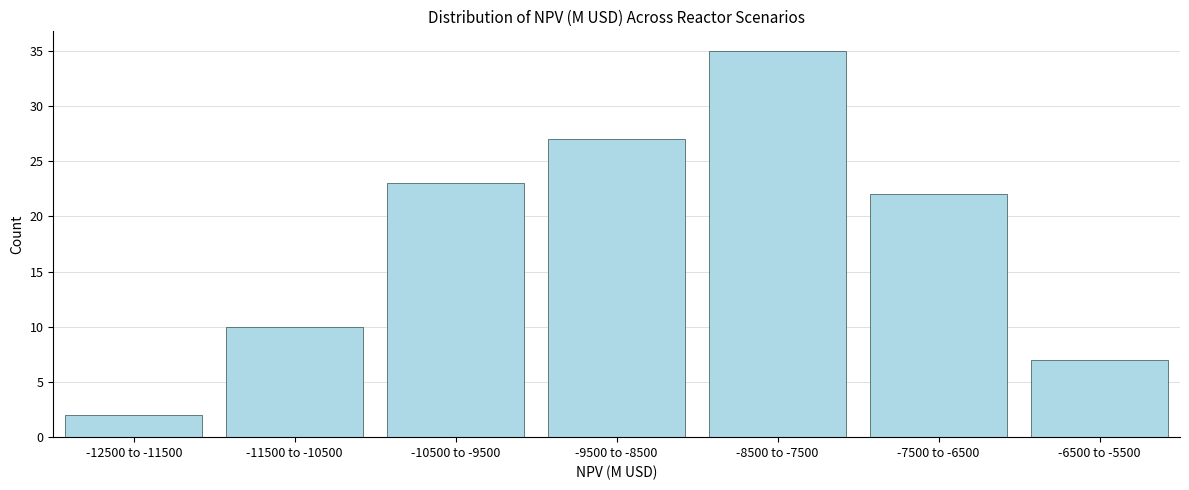

Reading left to right, list all the values displayed in this chart.

-12500 to -11500=2	-11500 to -10500=10	-10500 to -9500=23	-9500 to -8500=27	-8500 to -7500=35	-7500 to -6500=22	-6500 to -5500=7